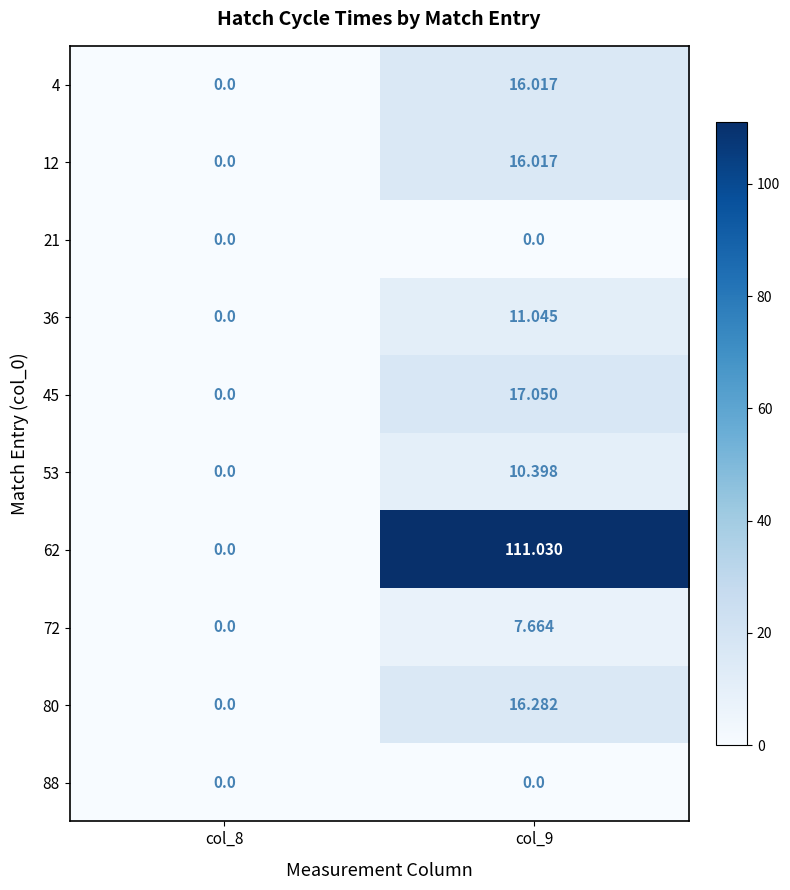

How many data points does each series have?

2